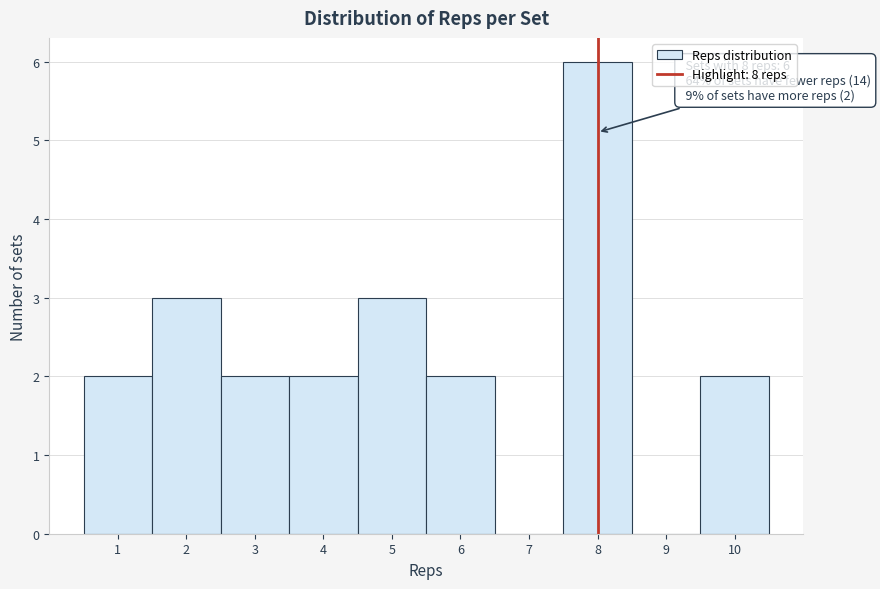

Which range on the x-axis has the tallest bar?

7.5 to 8.5